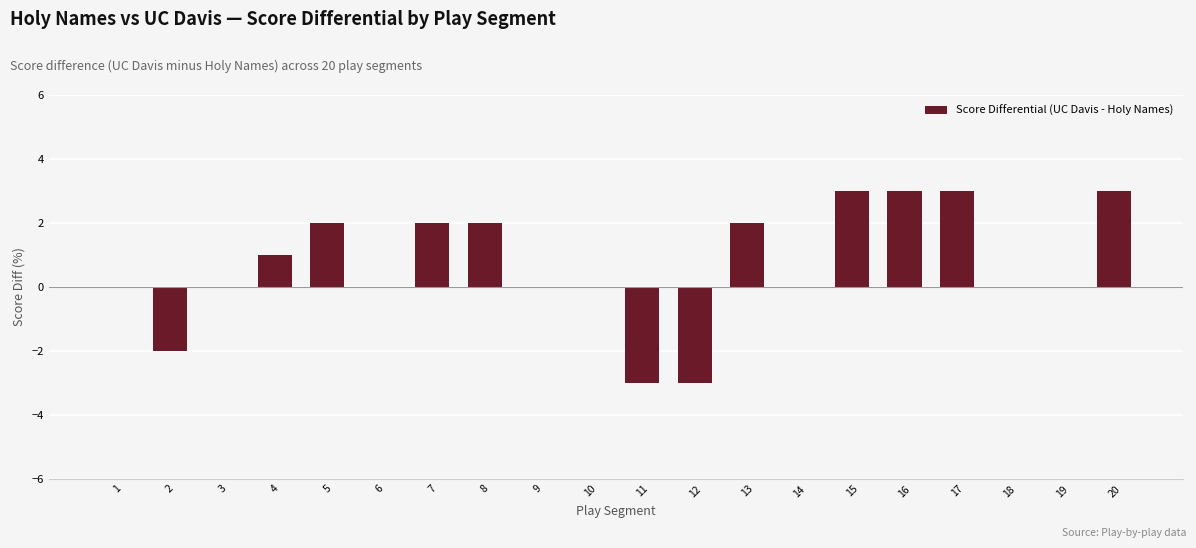

Are the bars horizontal?

No